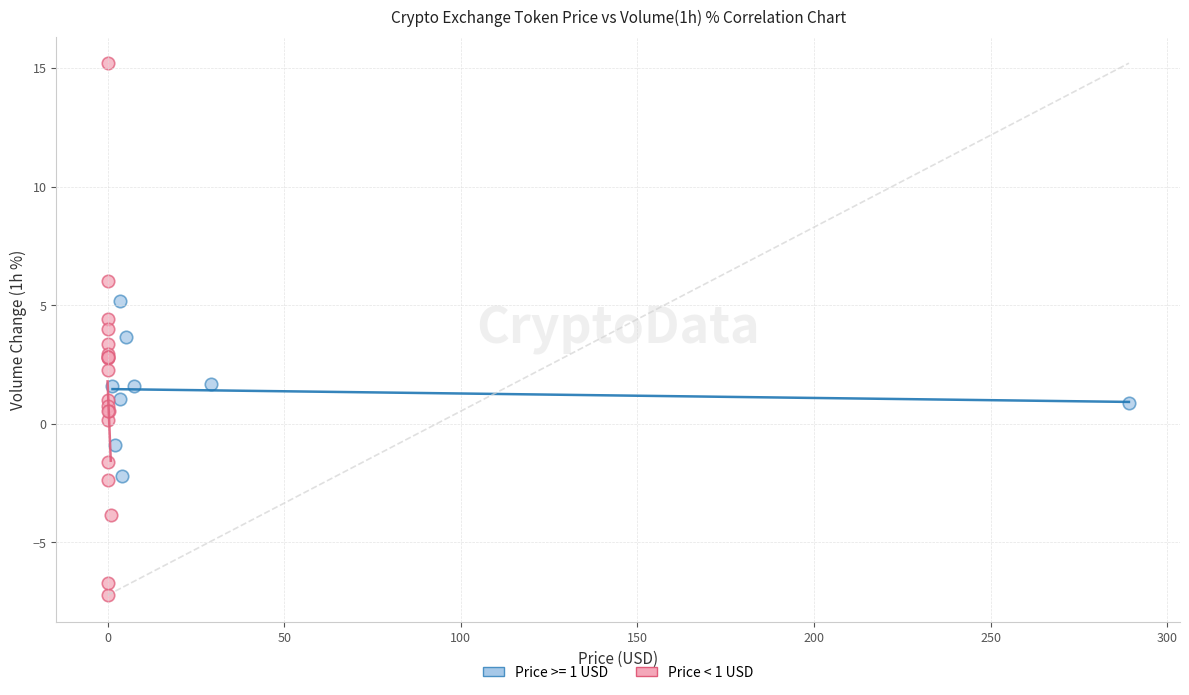

Which series contains the lowest Y value?

Price < 1 USD